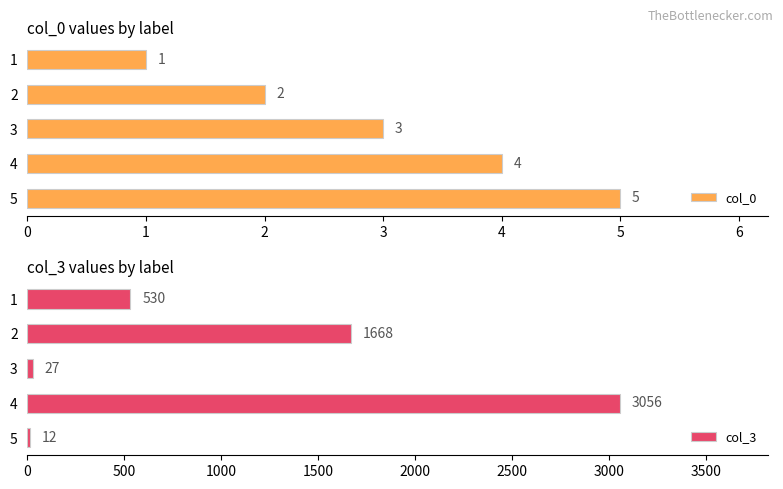

List the series in order of their peak value, lowest first.

col_0, col_3